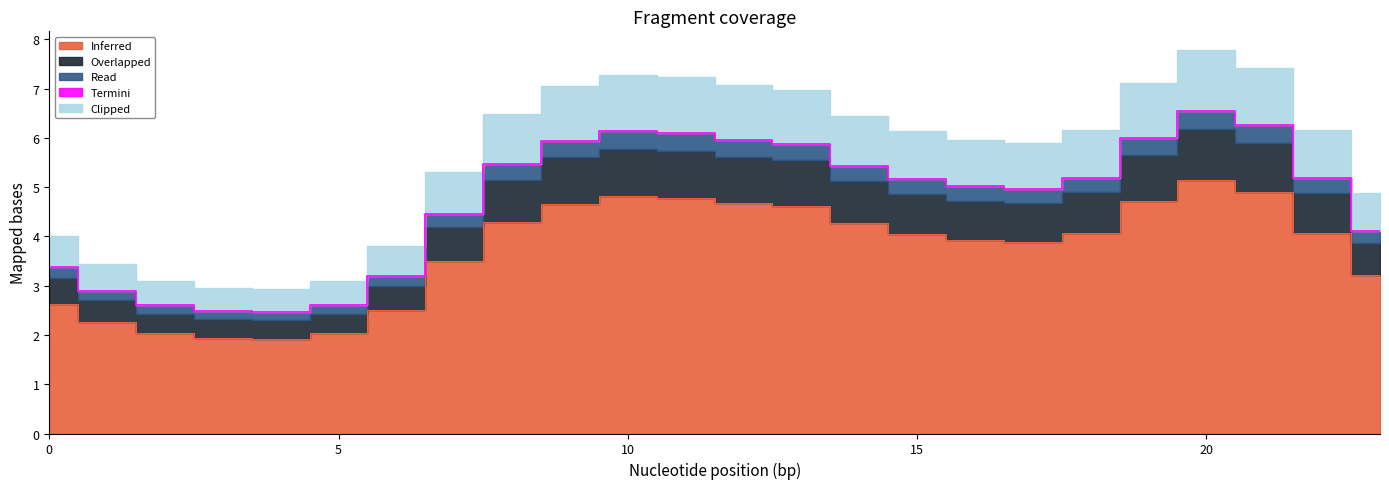

True or false: Termini and Clipped intersect in this chart.

False